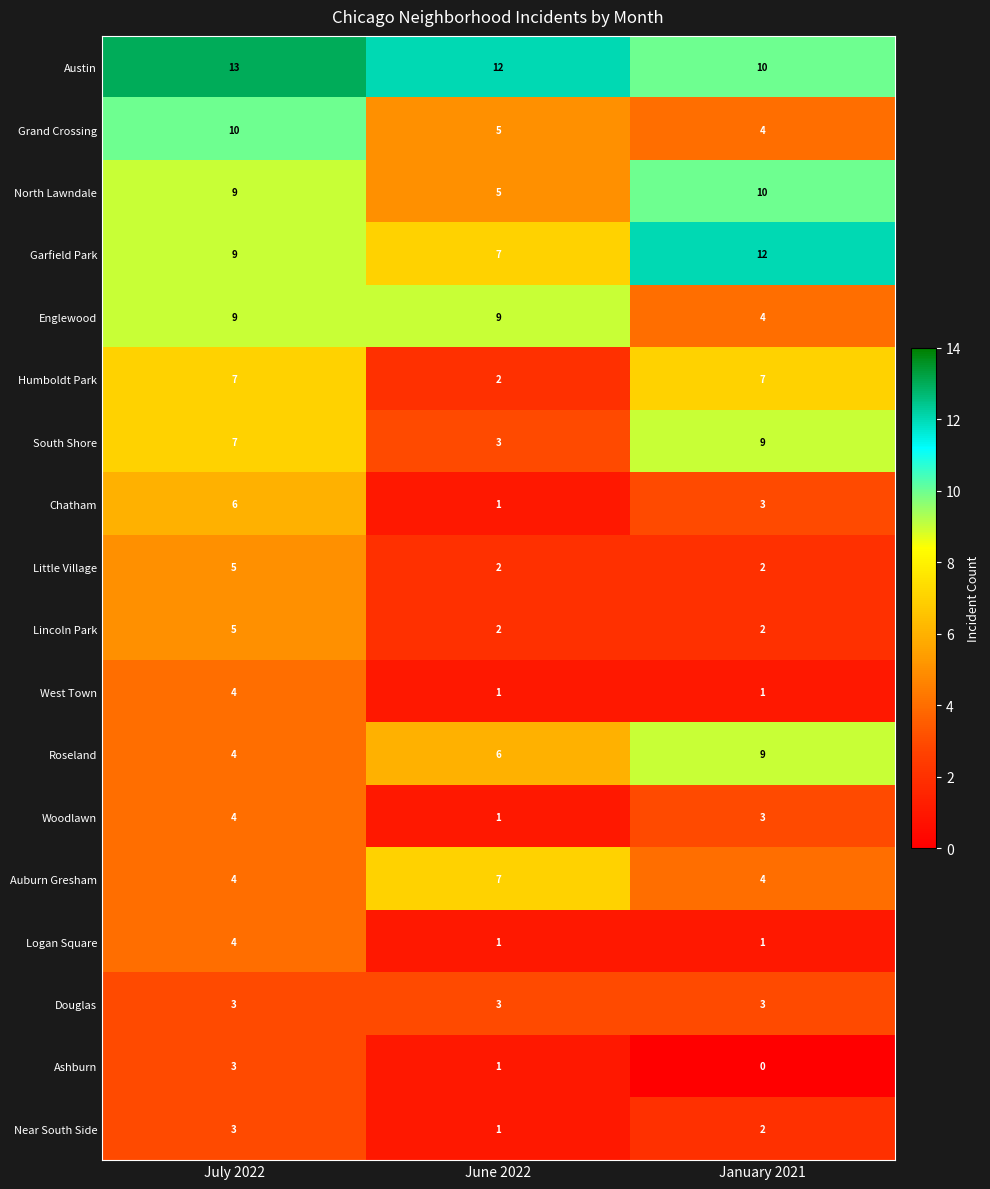

Which series changed the most between June 2022 and January 2021?

South Shore